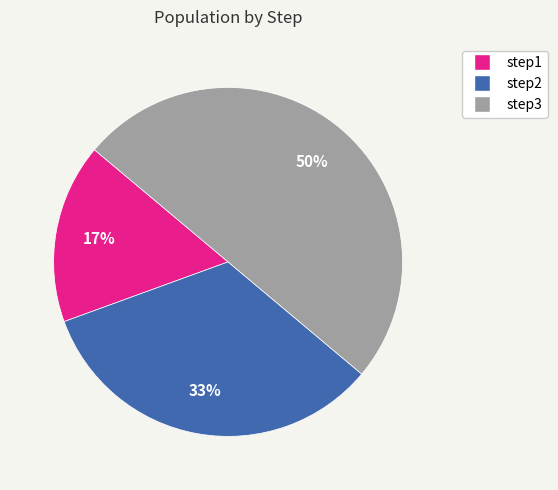

How many slices are in this pie chart?

3